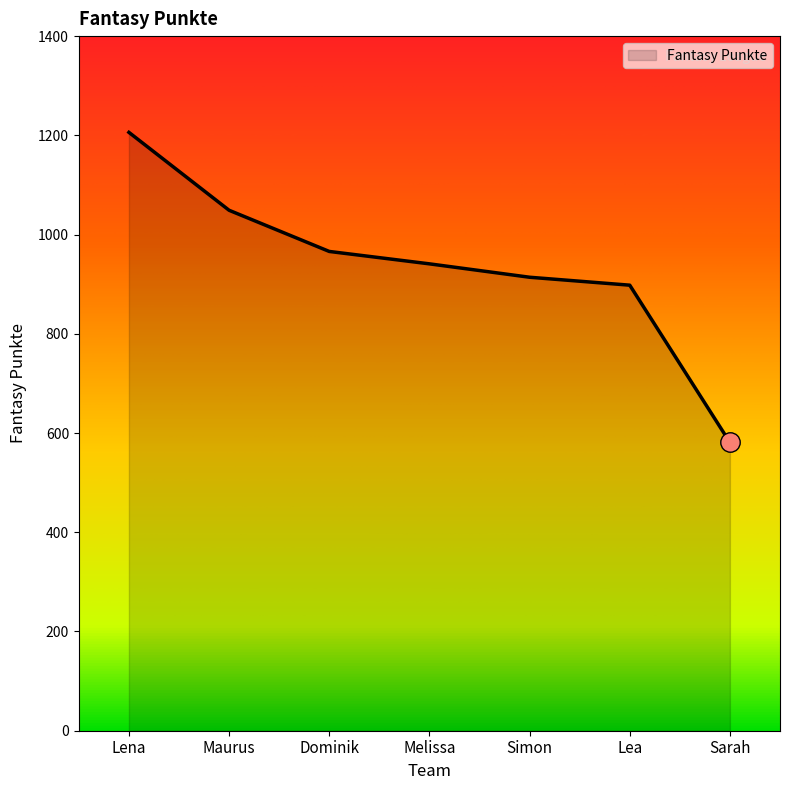

What position from the left is Maurus?

2